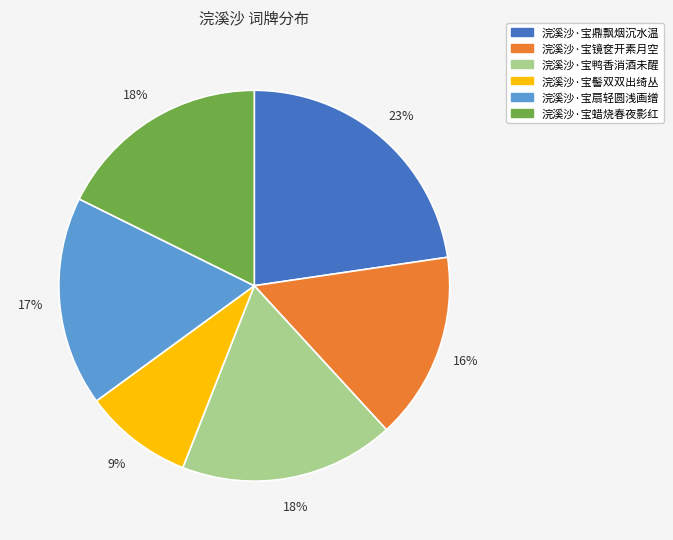

The 浣溪沙·宝髻双双出绮丛 slice represents 9% of the pie. True or false?

True